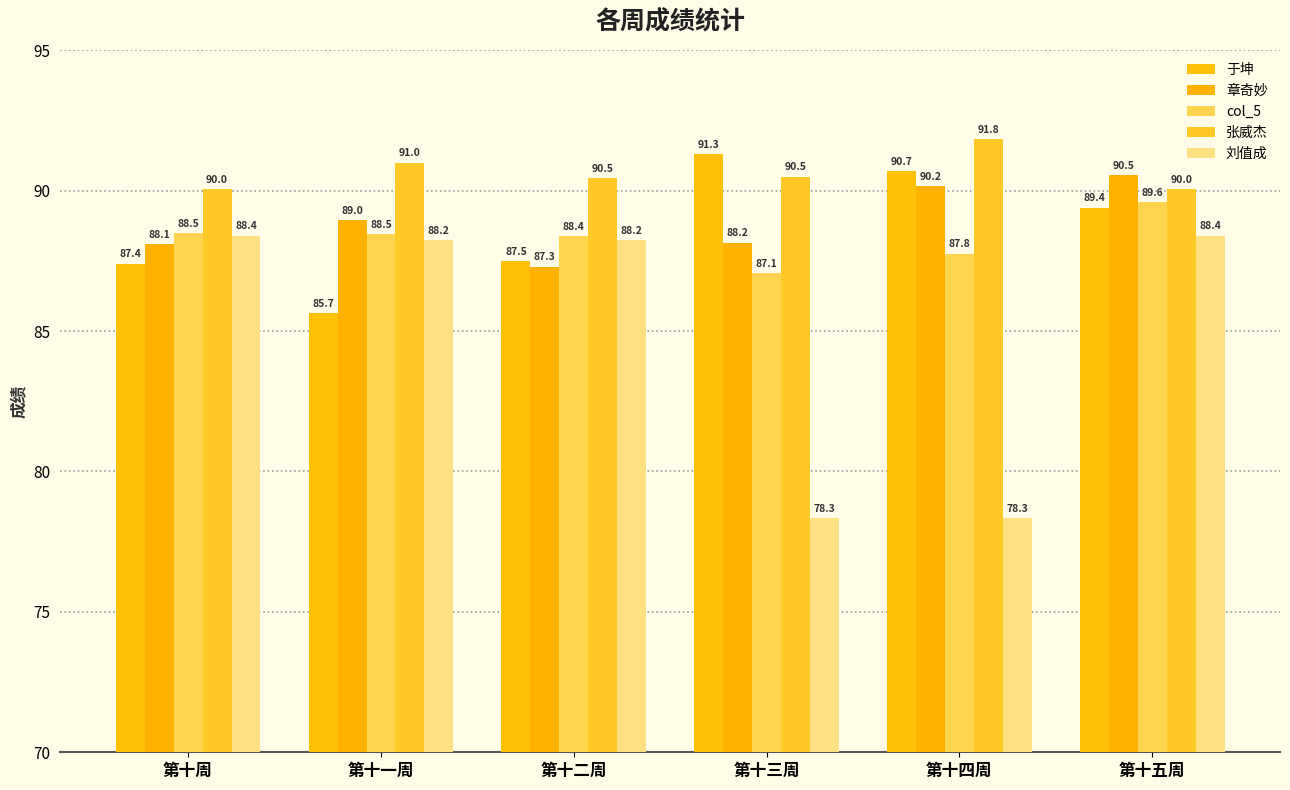

What is the label of the 1st bar from the right?

第十五周